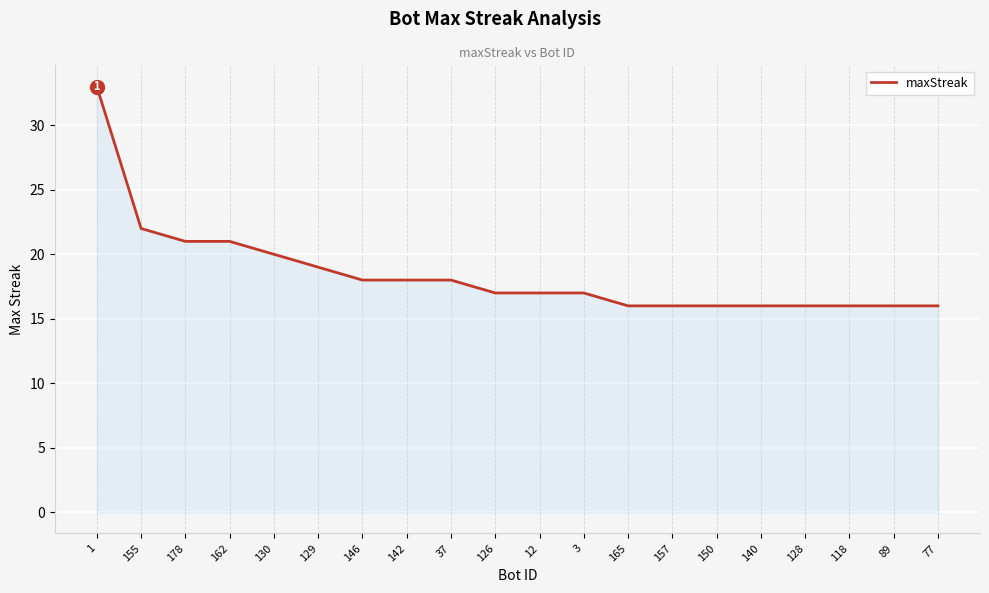

At which label is the value closest to 24?

155